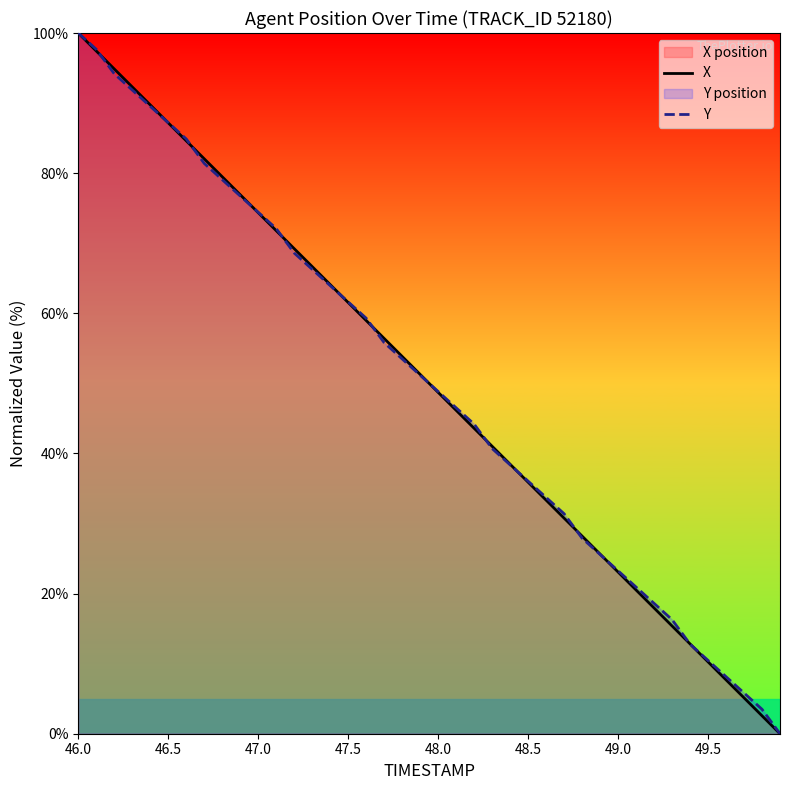

Reading right to left, what are all the values shown in this chart?

X: 0.0	2.6	5.1	7.7	10.3	12.8	15.4	17.9	20.5	23.1	25.6	28.2	30.8	33.3	35.9	38.5	41.0	43.6	46.2	48.7	51.3	53.8	56.4	59.0	61.5	64.1	66.7	69.2	71.8	74.4	76.9	79.5	82.1	84.6	87.2	89.7	92.3	94.9	97.4	100.0
Y: 0.0	3.5	5.8	8.1	10.5	12.8	16.3	18.6	20.9	23.3	25.6	27.9	31.4	33.7	36.0	38.4	40.7	44.2	46.5	48.8	51.2	53.5	55.8	59.3	61.6	64.0	66.3	68.6	72.1	74.4	76.7	79.1	81.4	84.9	87.2	89.5	91.9	94.2	97.7	100.0